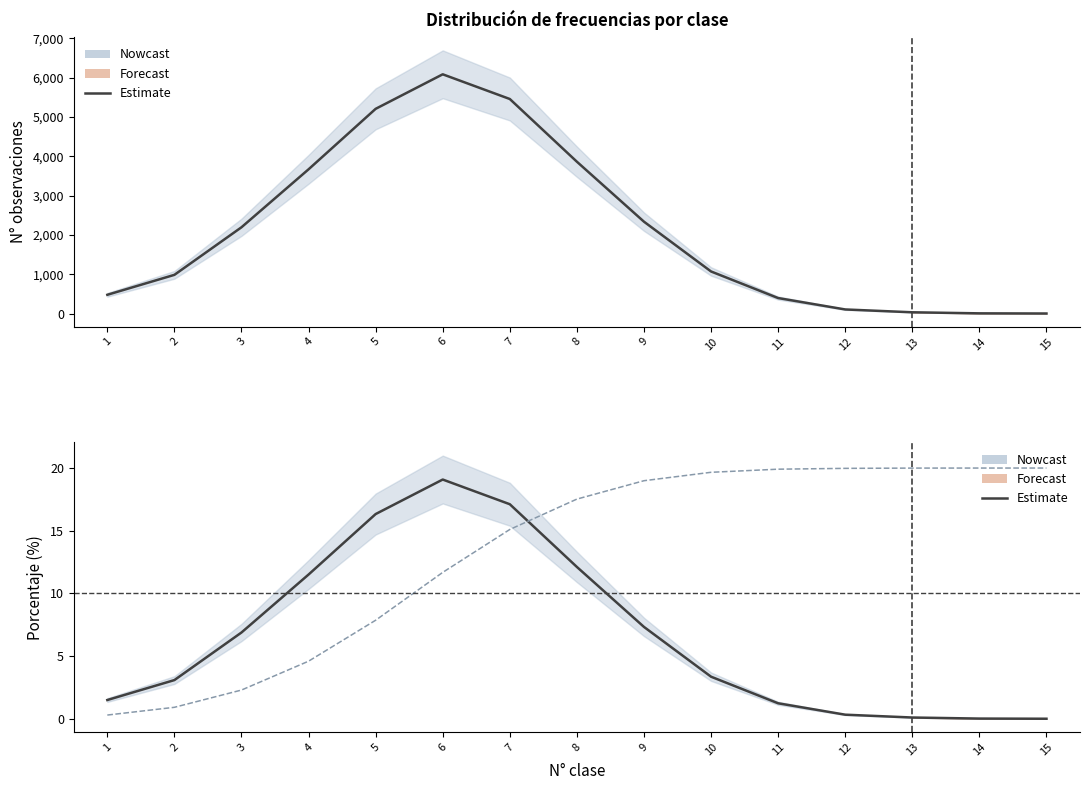

At how many categories does at least one series exceed 2068?

7